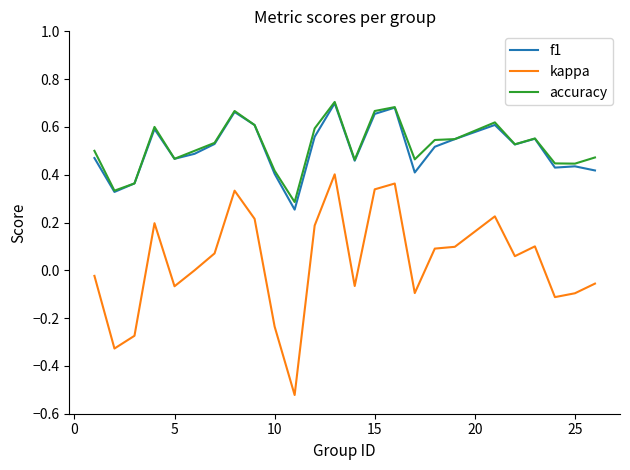

Count the number of categories in the chart.

25